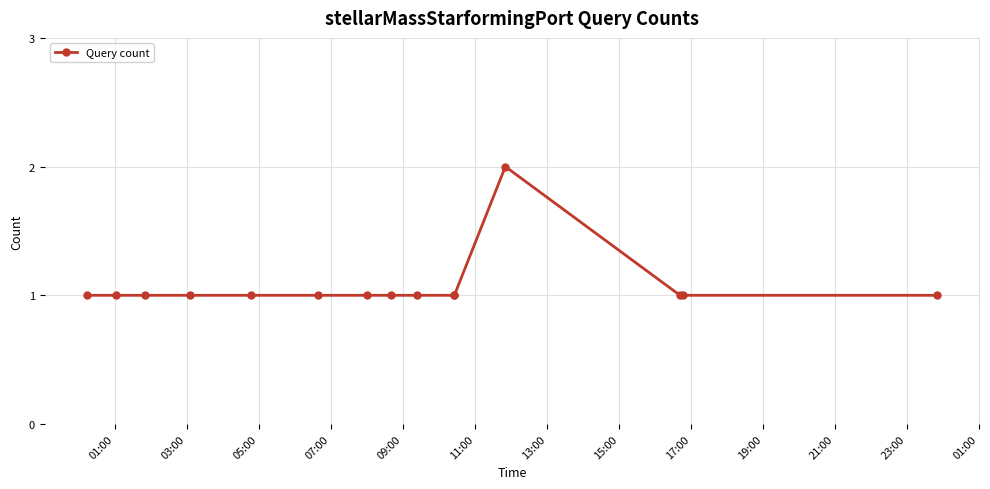

What is the sum of all values?

16